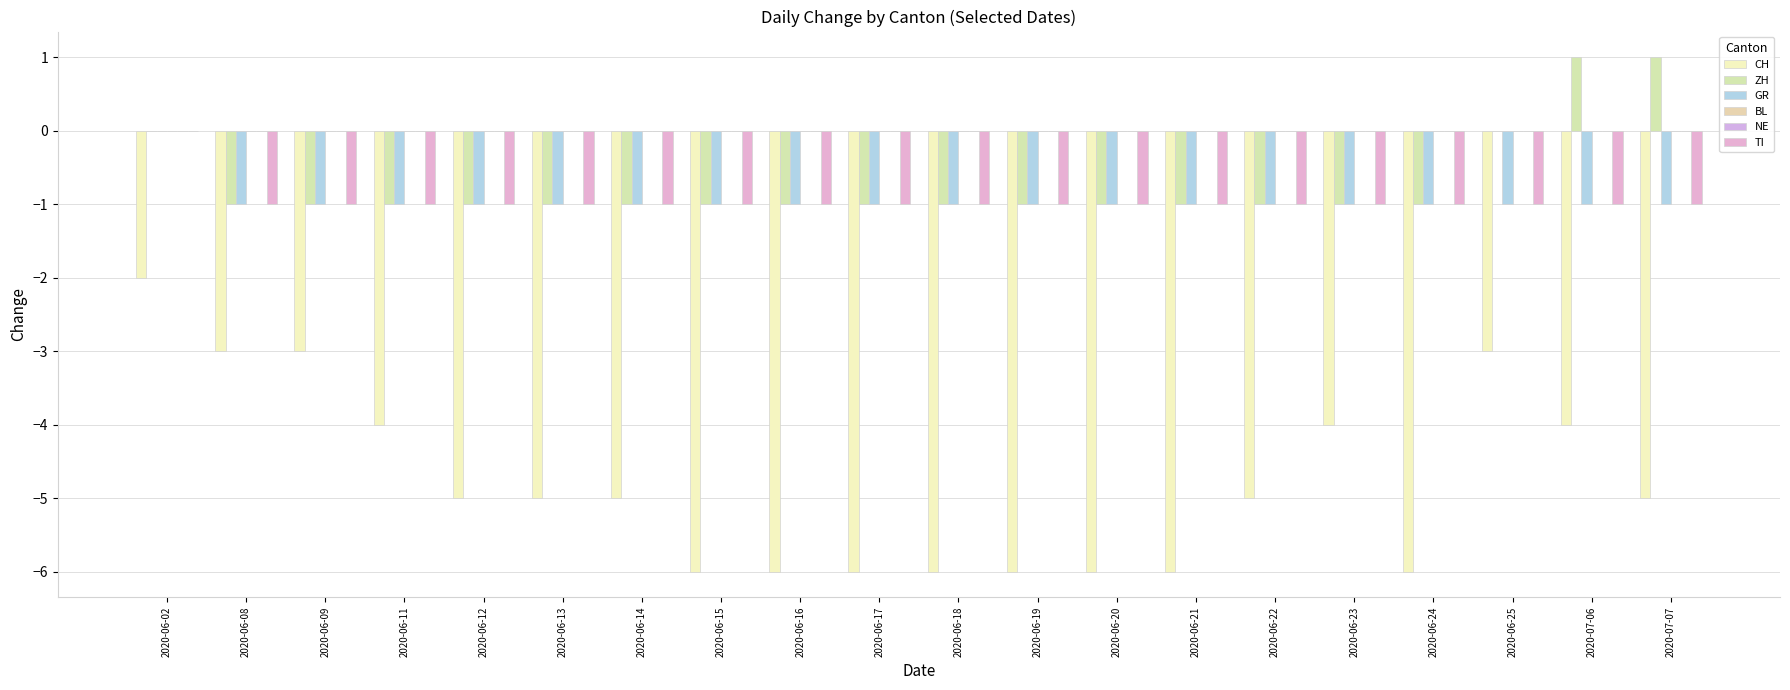

The GR series shows 0 at 2020-06-25. True or false?

False